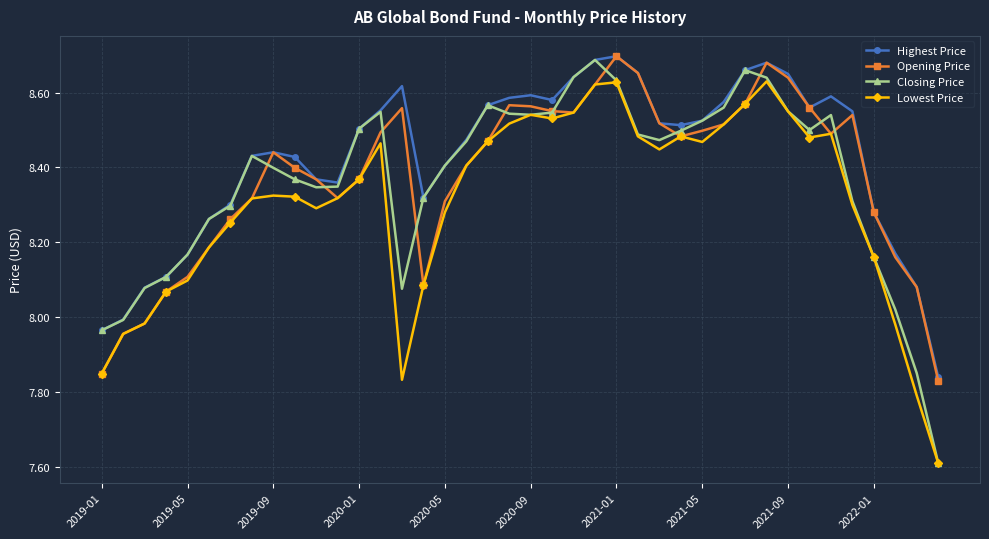

How many data points in Opening Price are less than 8?

4